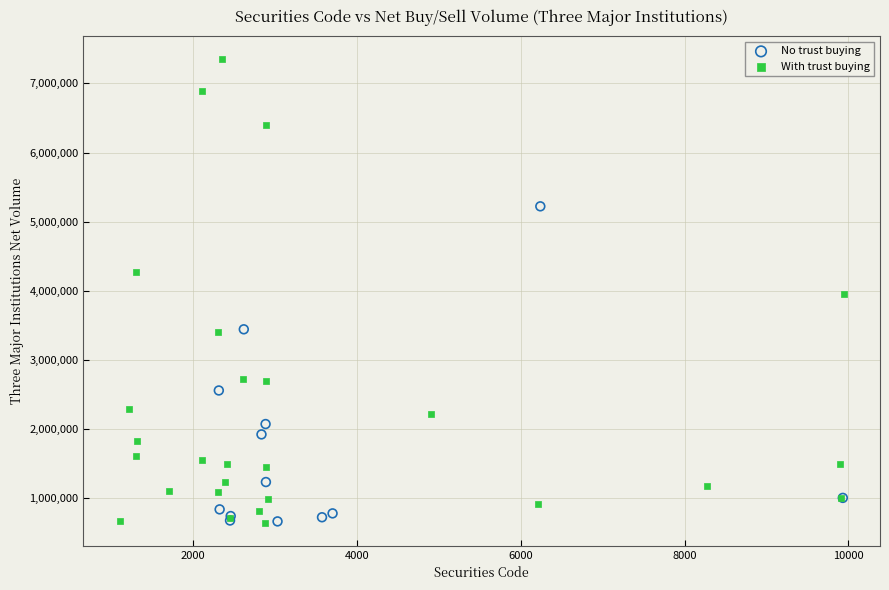

Which series has the widest spread of Y values?

With trust buying